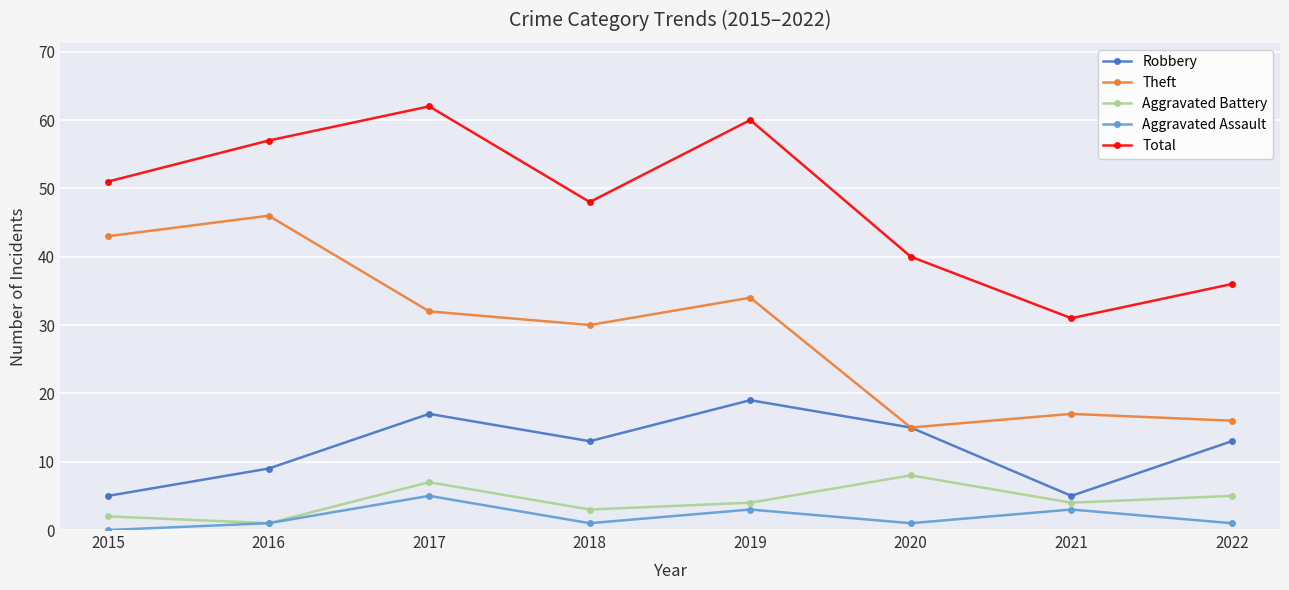

The Aggravated Assault series shows 1 at 2016. True or false?

True